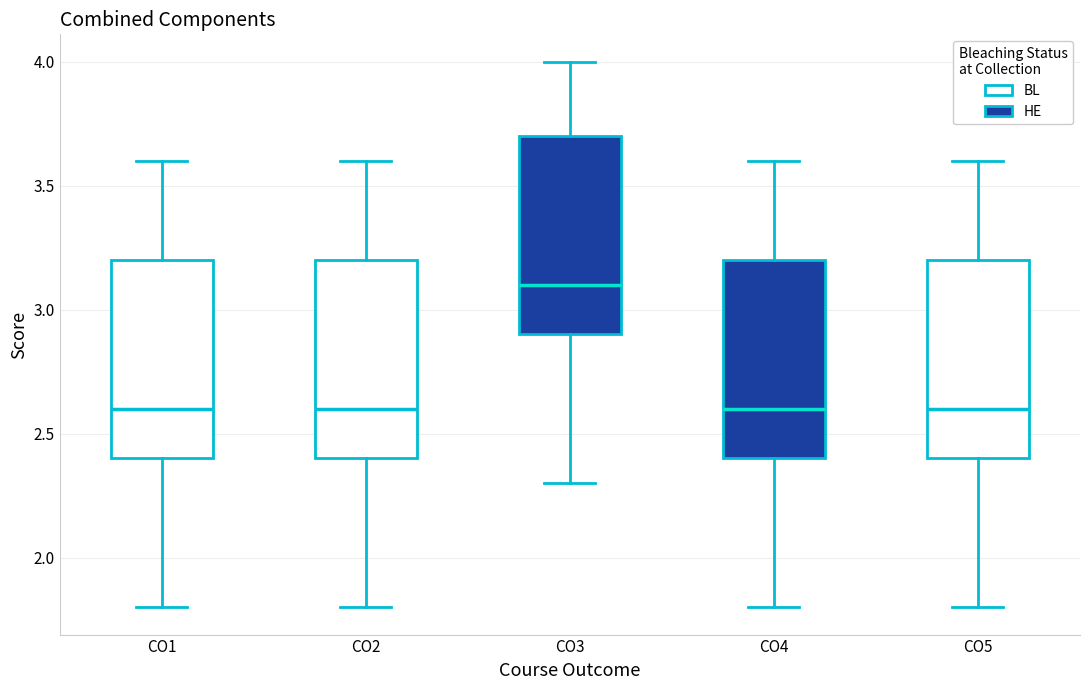

Reading left to right, read every box against the y-axis: the position of its median line, the range the box covers, and the ends of its whiskers. The values are not printed on the chart, so give them approximately, as read against the axis.

CO1: median 2.6, box 2.4 to 3.2, whiskers 1.8 to 3.6
CO2: median 2.6, box 2.4 to 3.2, whiskers 1.8 to 3.6
CO3: median 3.1, box 2.9 to 3.7, whiskers 2.3 to 4.0
CO4: median 2.6, box 2.4 to 3.2, whiskers 1.8 to 3.6
CO5: median 2.6, box 2.4 to 3.2, whiskers 1.8 to 3.6